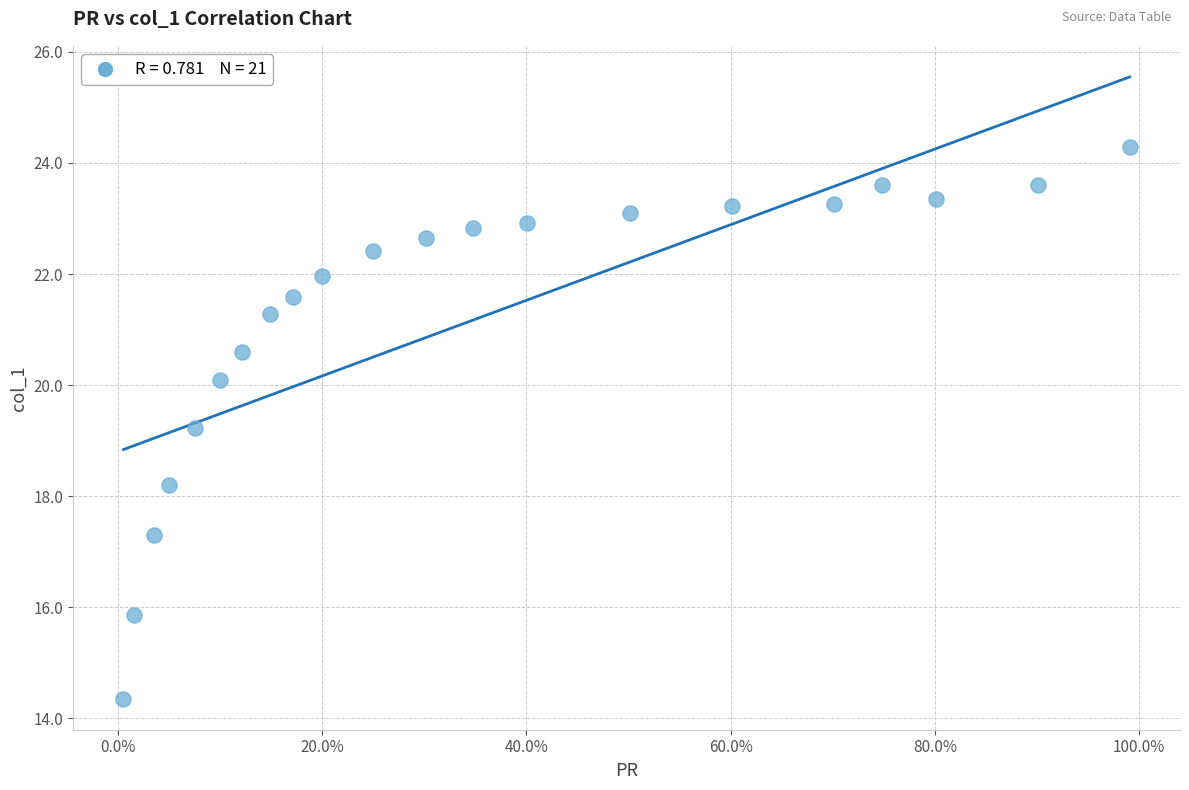

What is the range of Y values (max minus min)?

9.9